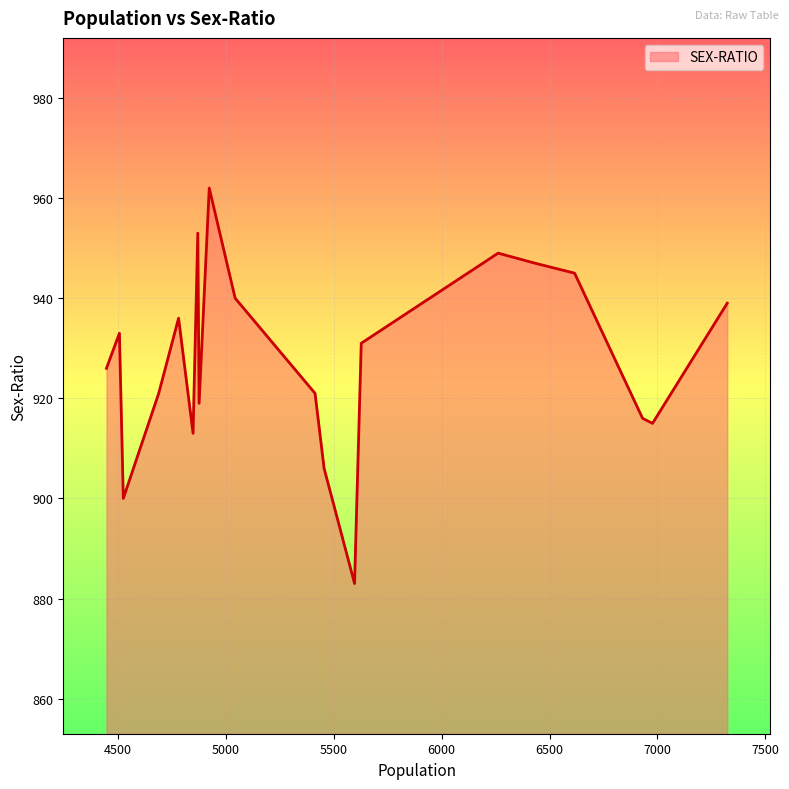

What is the difference between the maximum and second lowest values?

62